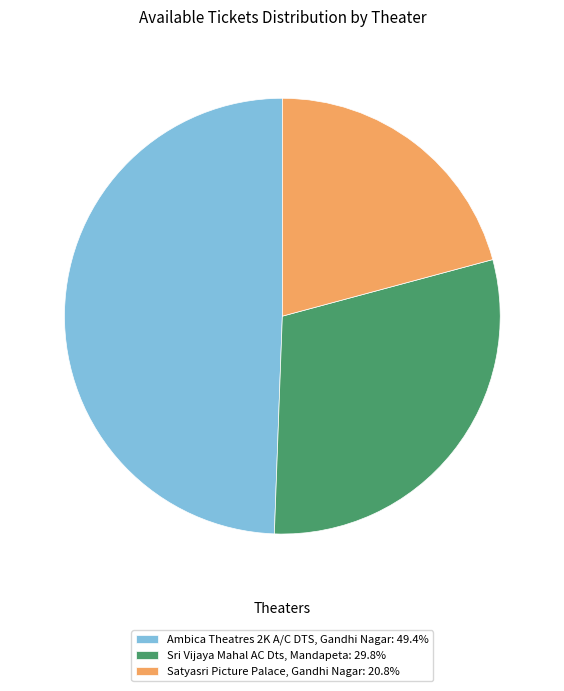

Does any single category account for the majority?

No